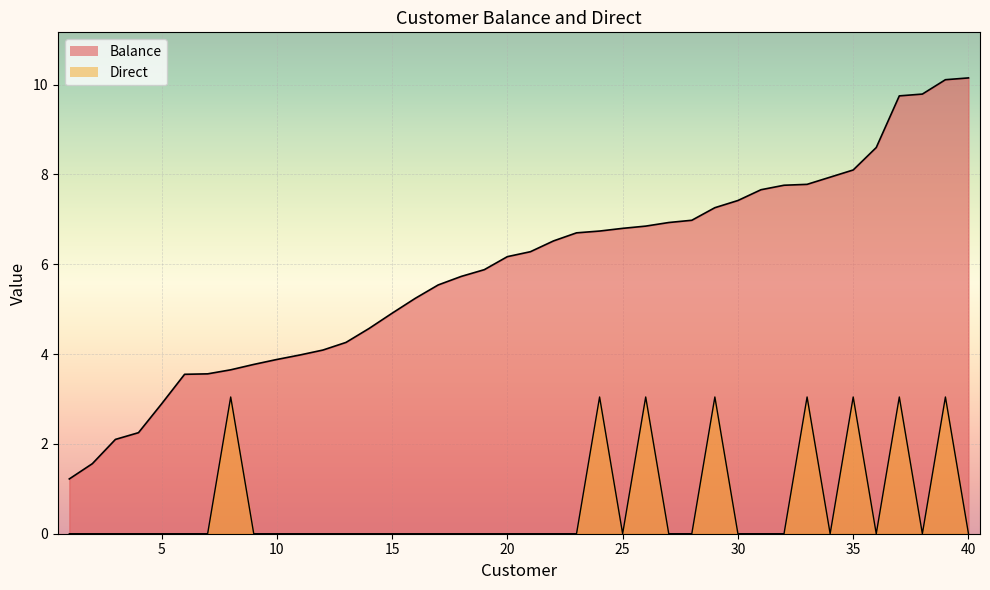

Rank the series by their maximum value, from highest to lowest.

Balance, Direct